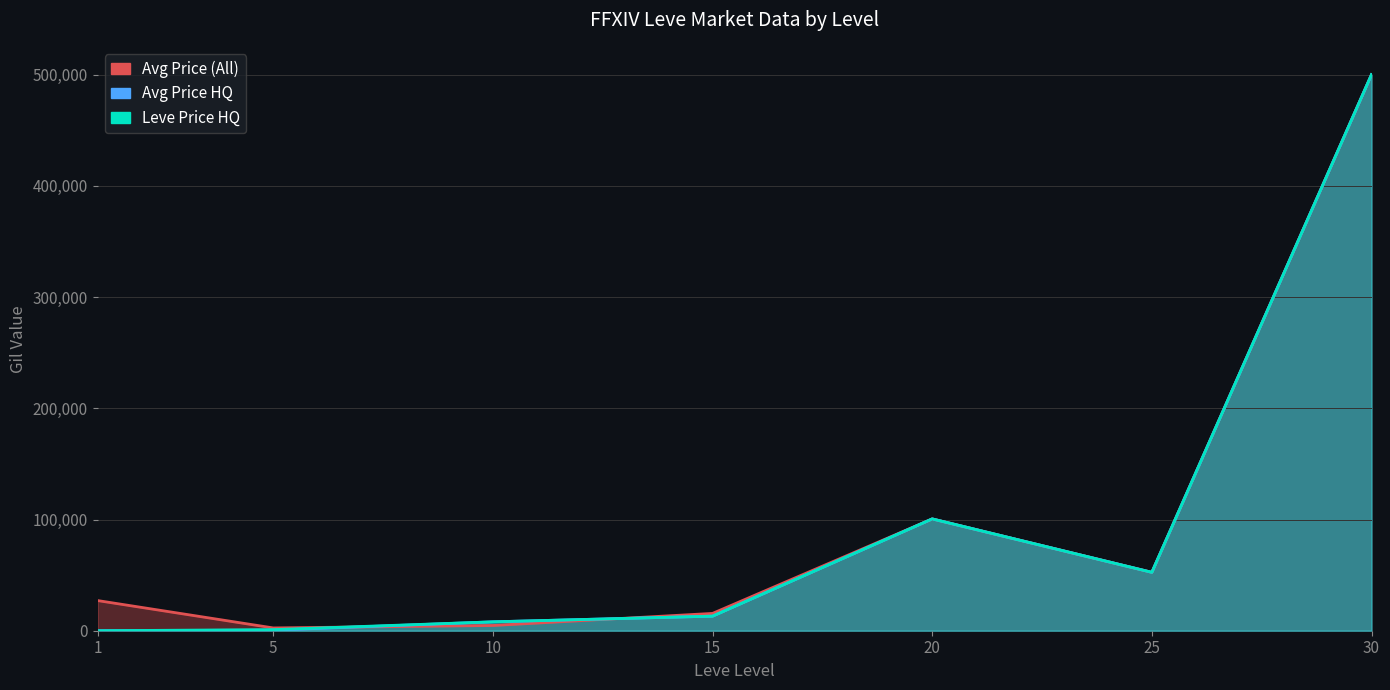

Rank the series at 30 from lowest to highest value.

currentAveragePrice, currentAveragePriceHQ, LevePriceHQ